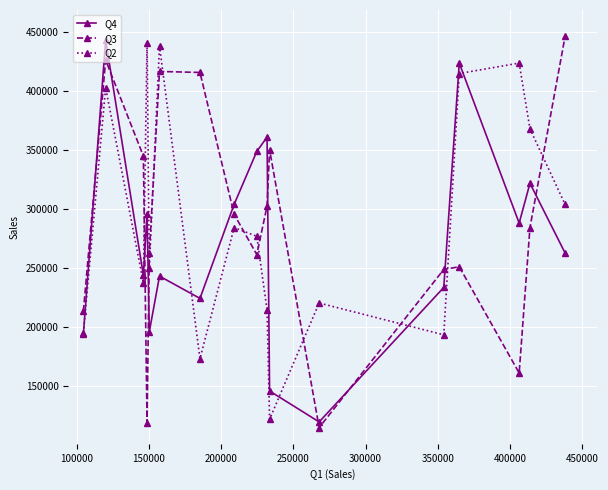

How many intersections are there between Q3 and Q2?

10